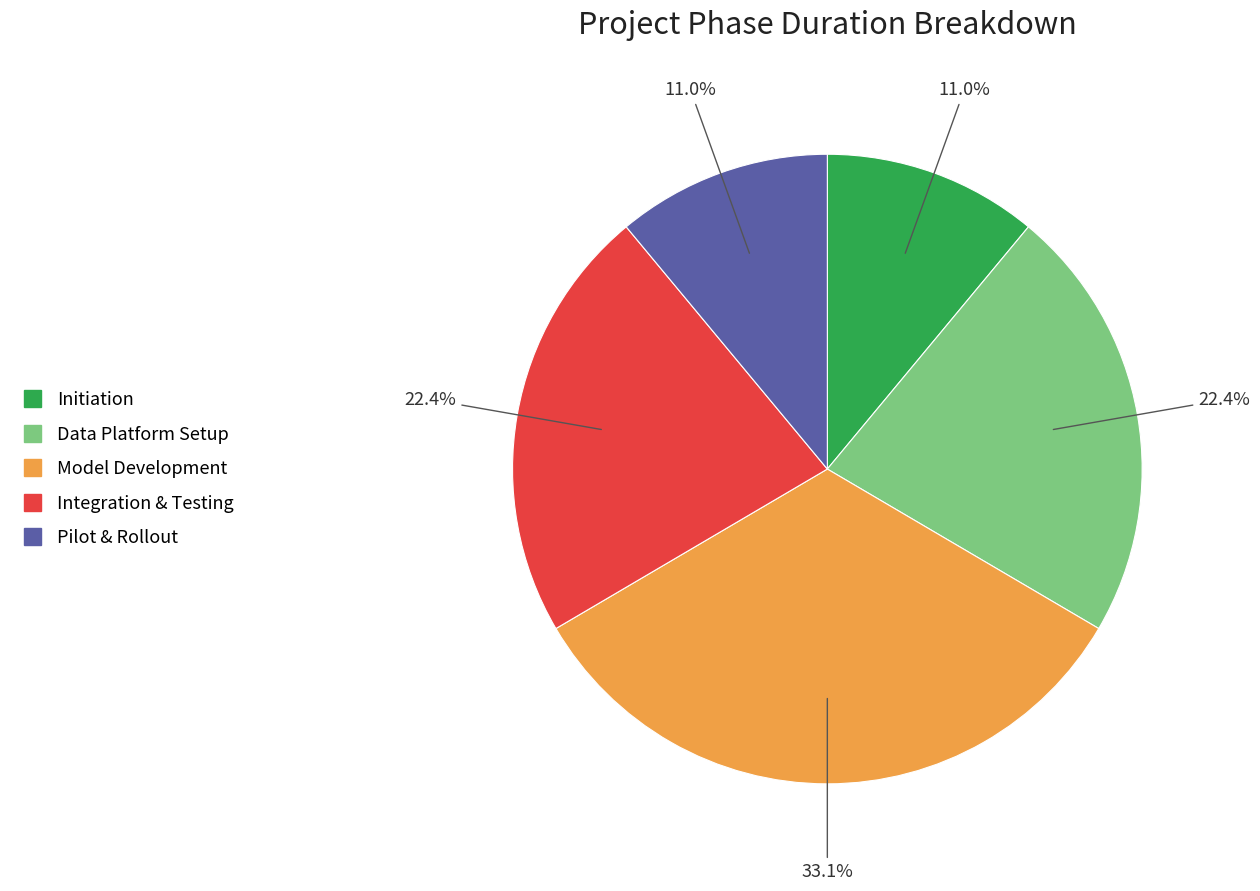

Which has a higher value, Initiation or Integration & Testing?

Integration & Testing